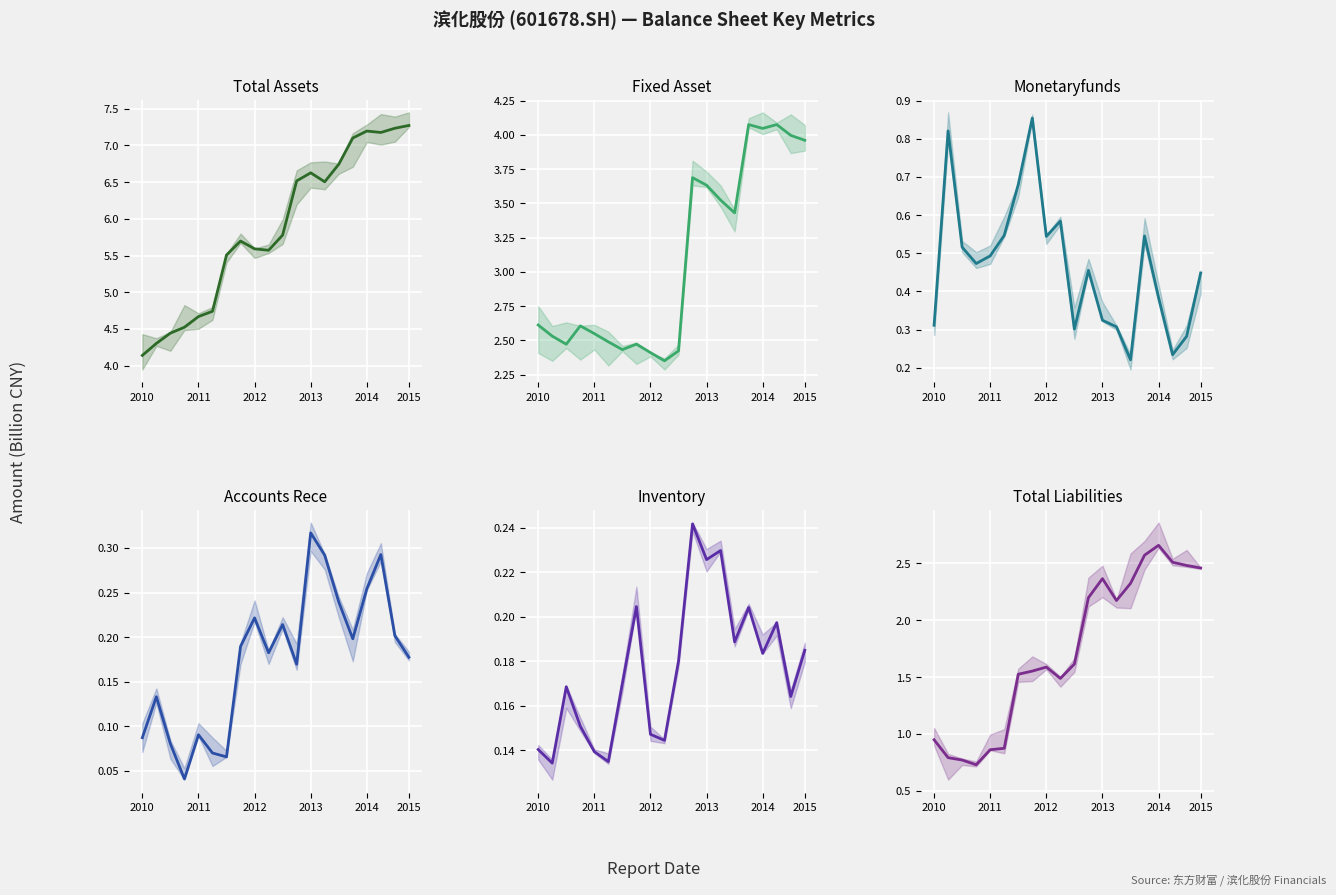

Is the value of TOTAL_ASSETS at 2013 greater than the value of ACCOUNTS_RECE at 17?

Yes